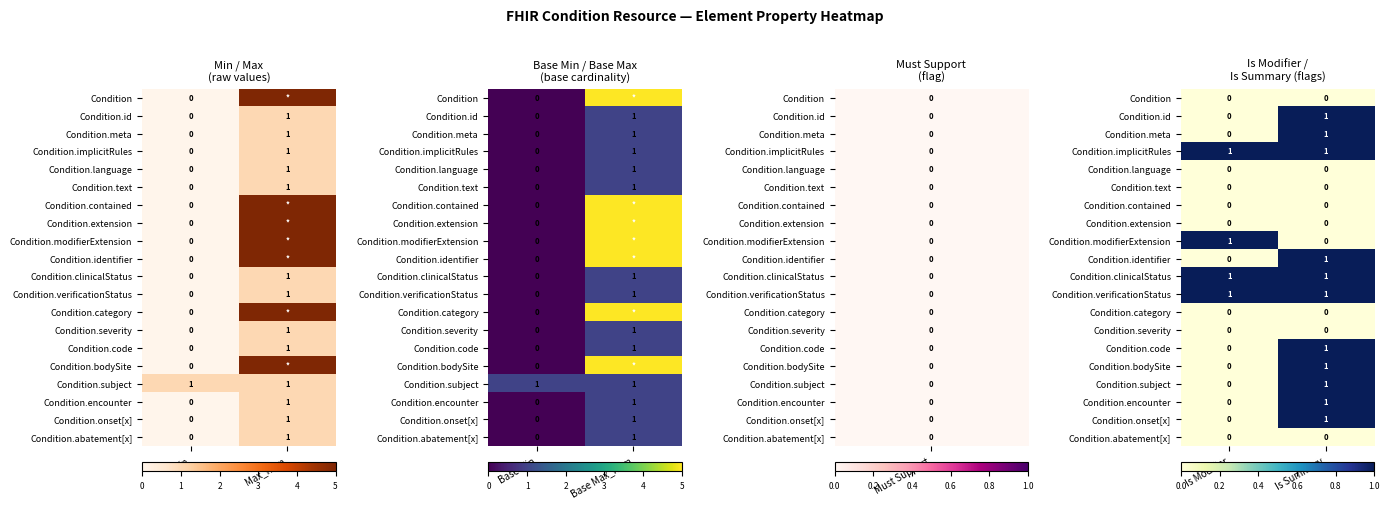

Where is Condition.id nearest to the value 0?

Is Modifier